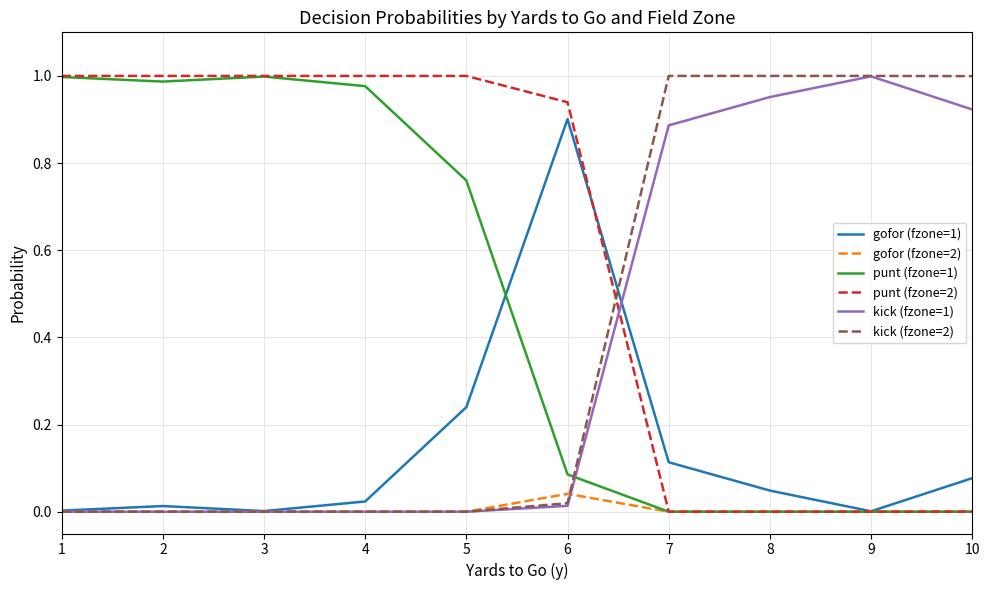

Which category has the highest value in the gofor (fzone=1) series?

6